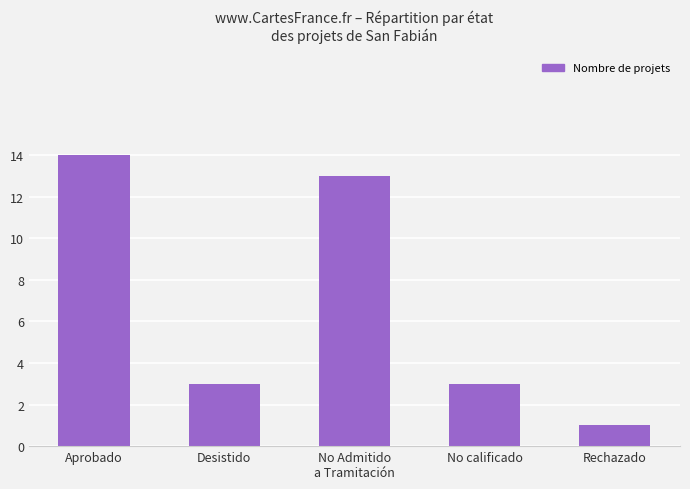

Read the value at Aprobado.

14